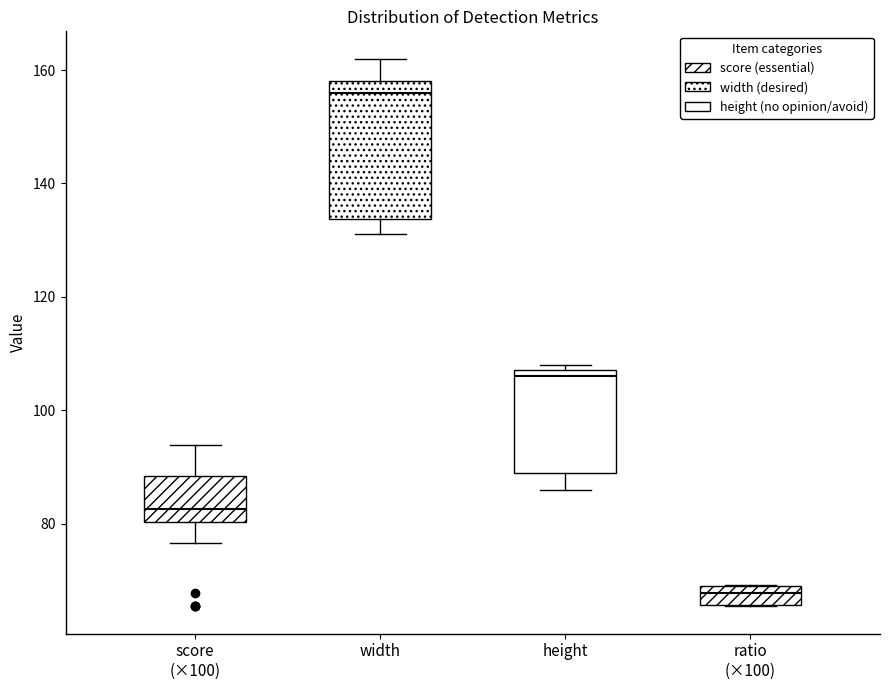

Reading left to right, read every box against the y-axis: the position of its median line, the range the box covers, and the ends of its whiskers. The values are not printed on the chart, so give them approximately, as read against the axis.

score (×100): median 82, box 80 to 88, whiskers 76 to 94
width: median 156, box 134 to 158, whiskers 132 to 162
height: median 106, box 90 to 108, whiskers 86 to 108 (just above the box's upper edge)
ratio (×100): median 68 (inside the box), box 66 to 68, whiskers 66 to 70